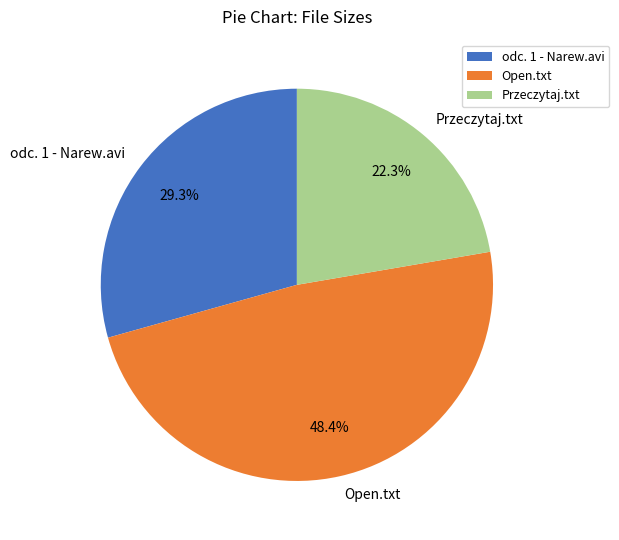

Which has a higher value, Przeczytaj.txt or Open.txt?

Open.txt